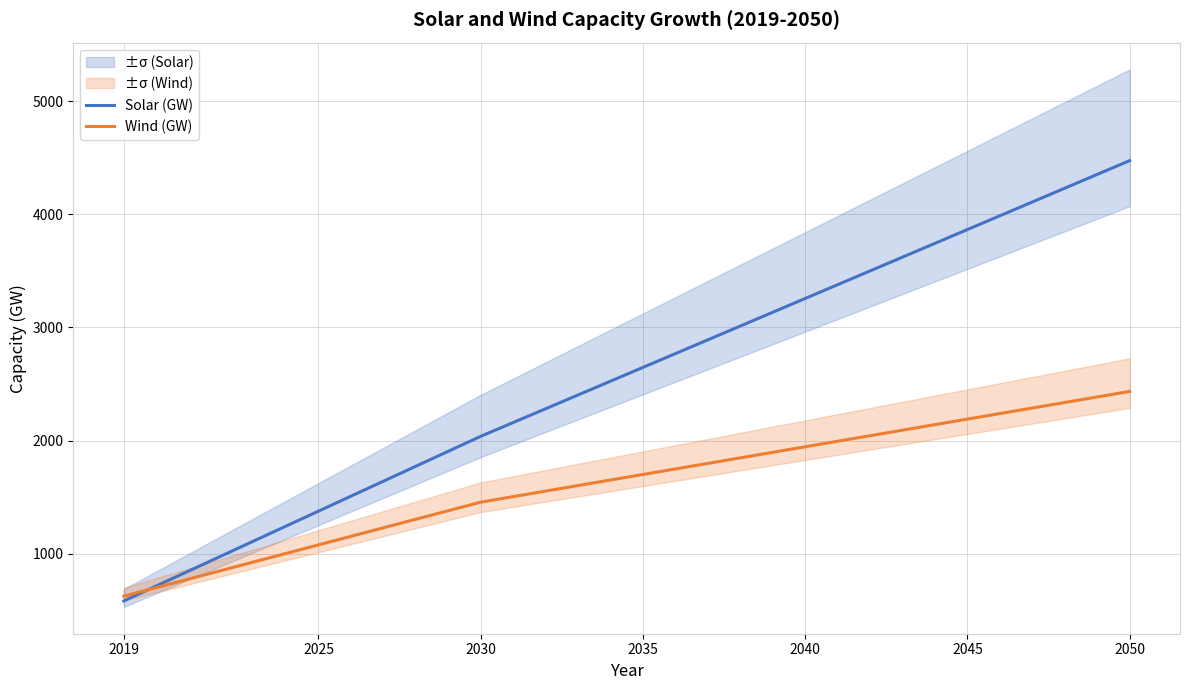

Is it true that Wind (GW) equals 1077.3 at 2025?

True